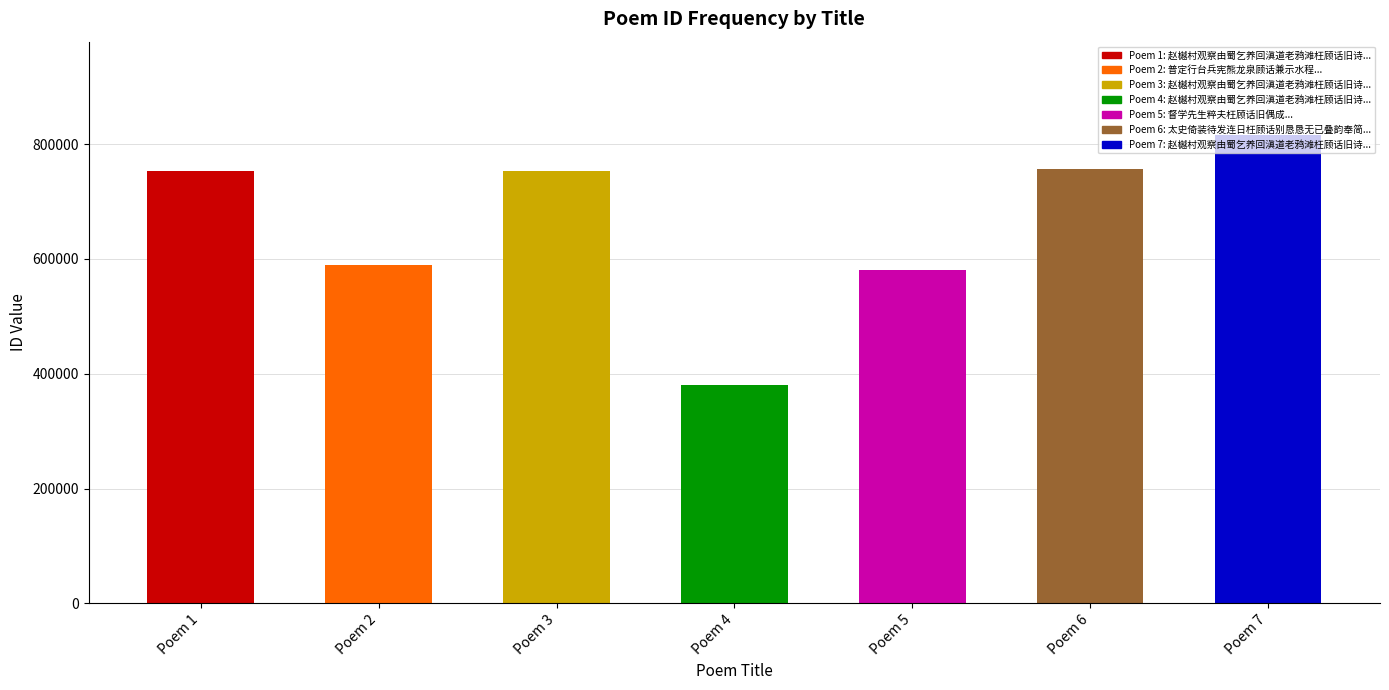

Where is the data nearest to the value 597853?

Poem 2